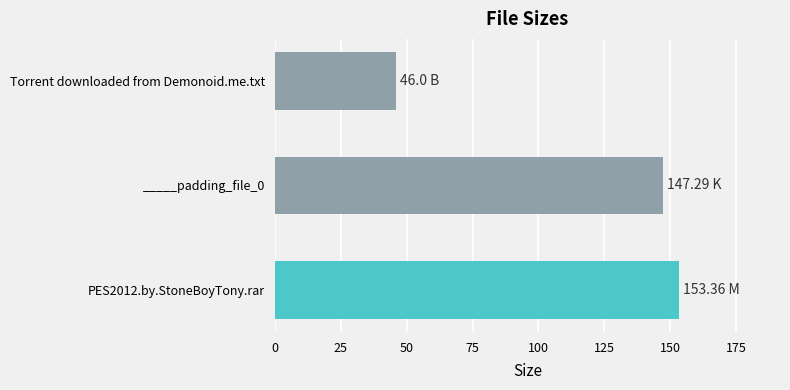

Rank the categories by value from highest to lowest.

PES2012.by.StoneBoyTony.rar, _____padding_file_0, Torrent downloaded from Demonoid.me.txt